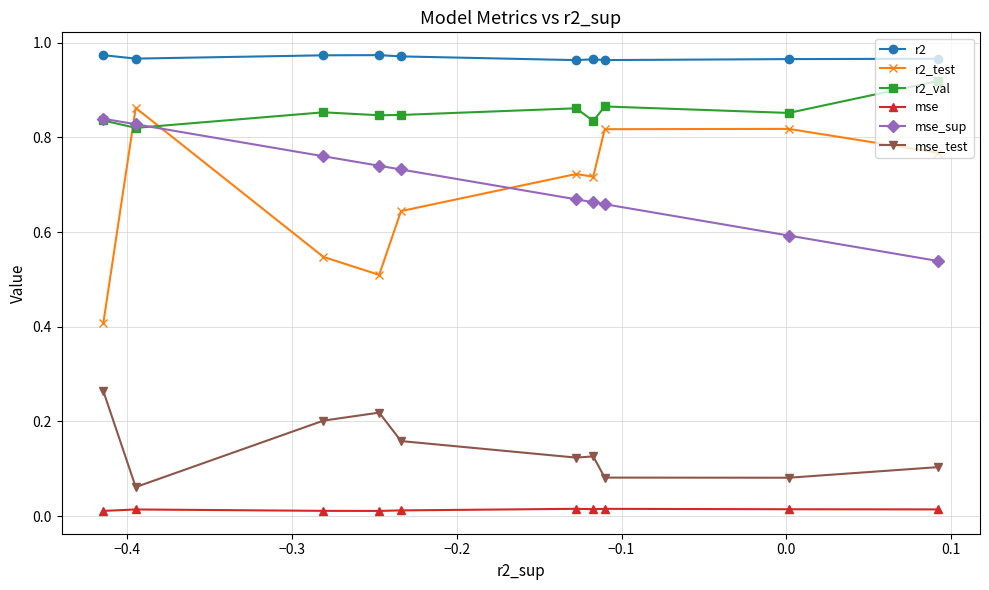

Which series has the widest spread of values?

r2_test